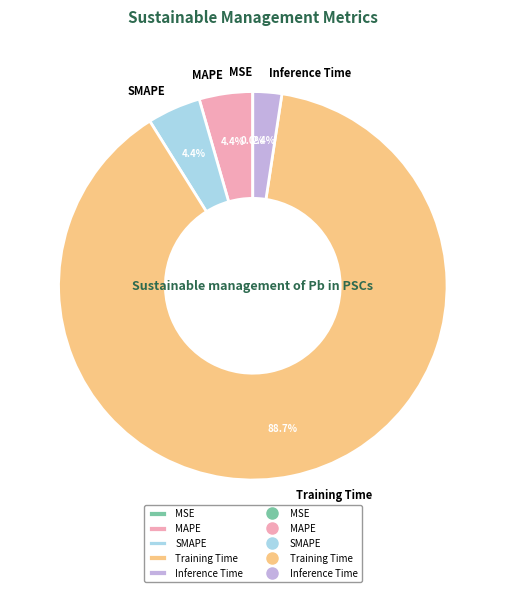

To the nearest percent, what percentage of the pie is Training Time?

89%